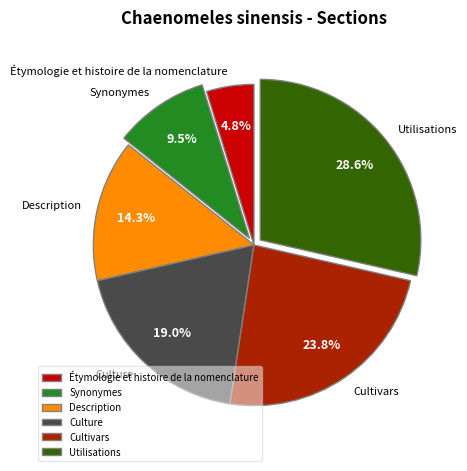

To the nearest percent, what is the difference between the largest and smallest slice percentages?

24%